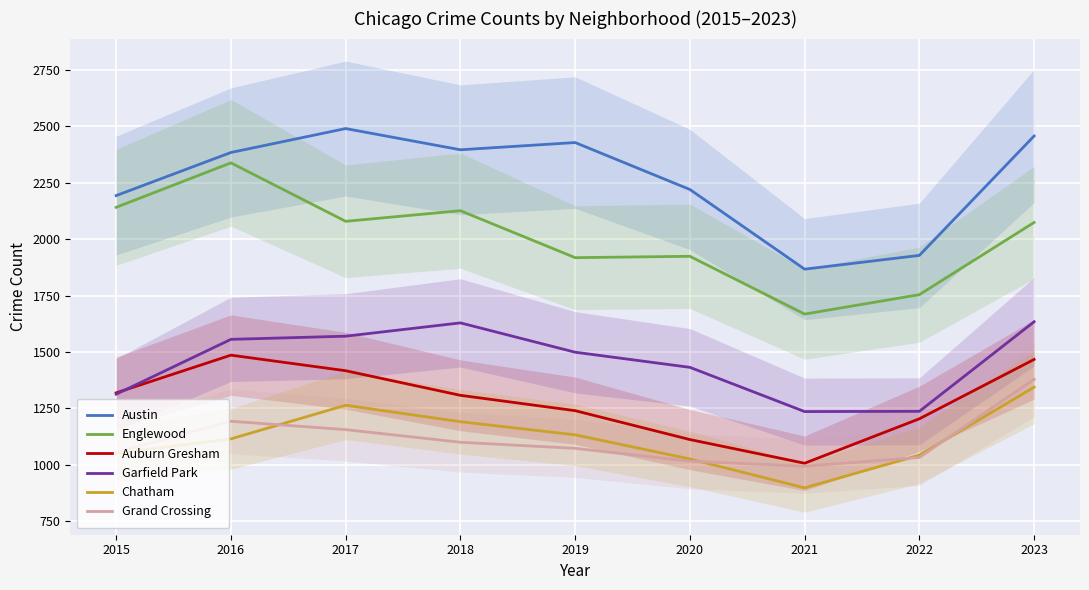

True or false: Chatham and Auburn Gresham cross at least once.

False